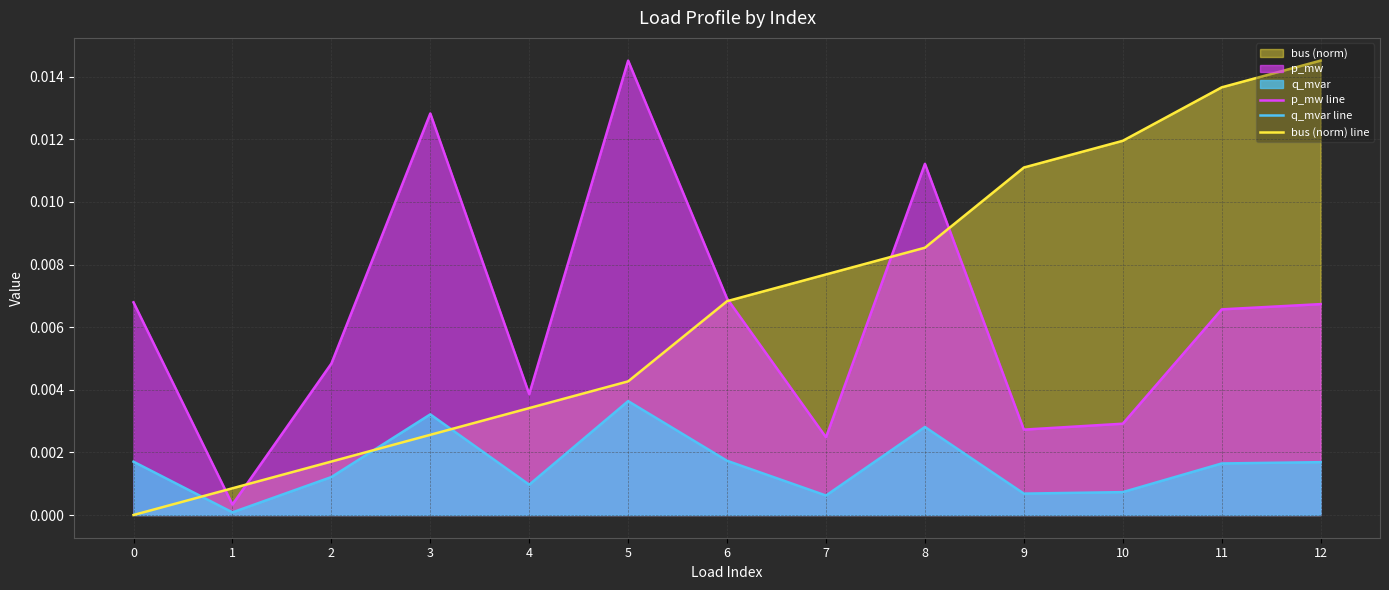

The q_mvar line series shows 0.0 at 8. True or false?

False